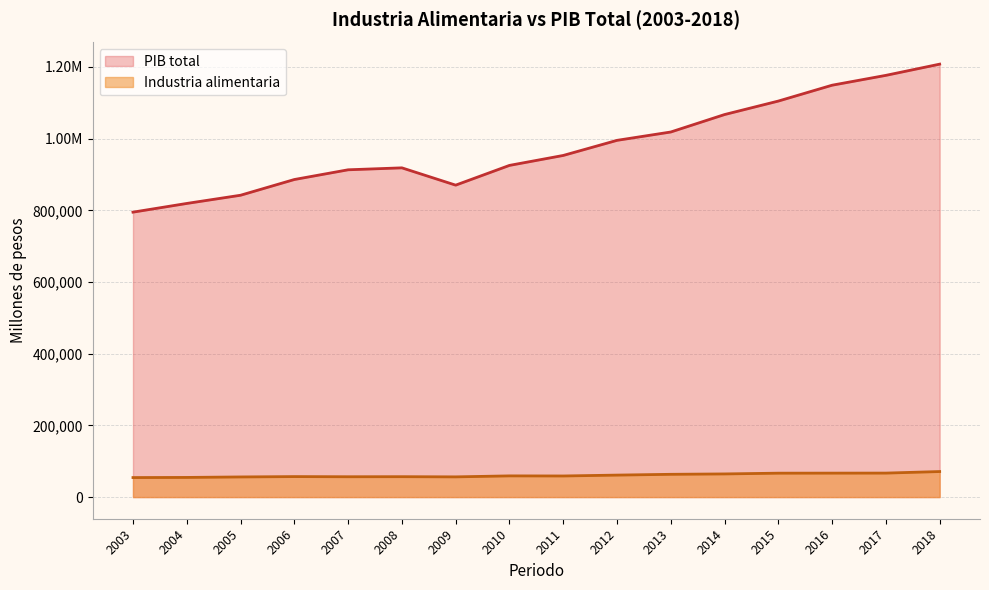

What is the value of the PIB total point at the 1st from the left?

794957.3